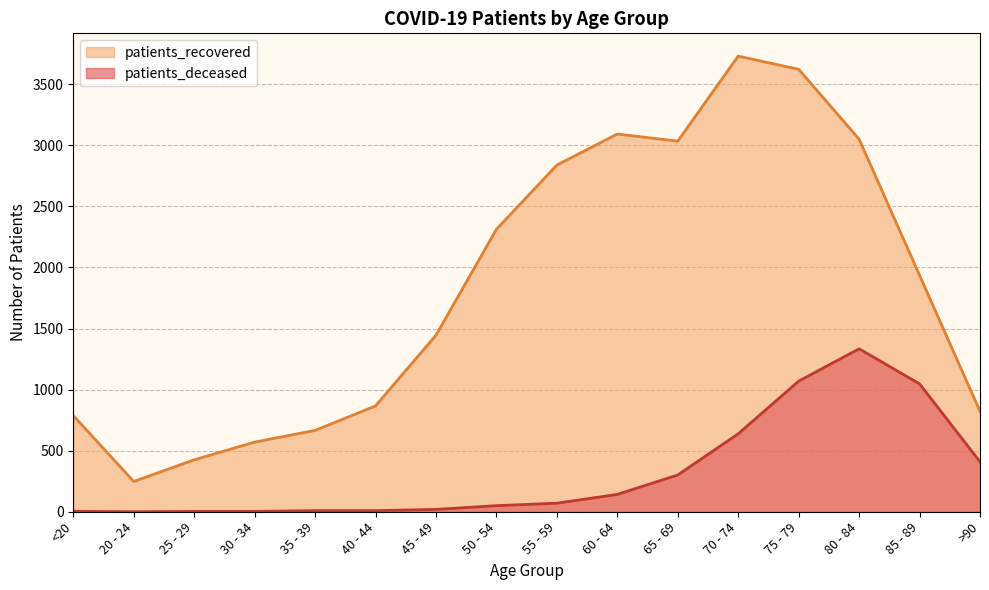

Rank the series by their maximum value, from highest to lowest.

patients_recovered, patients_deceased